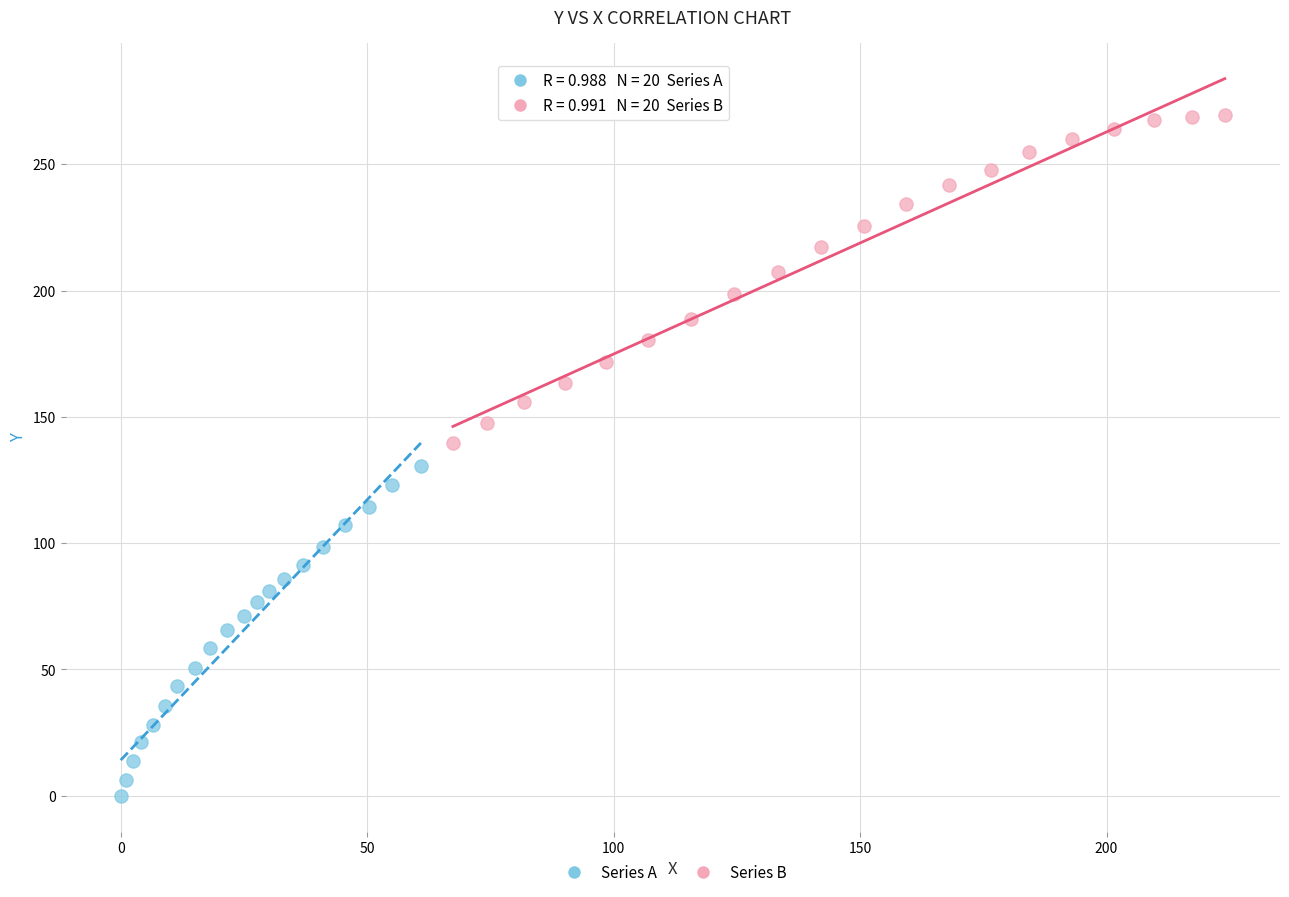

Which series contains the lowest Y value?

Series A